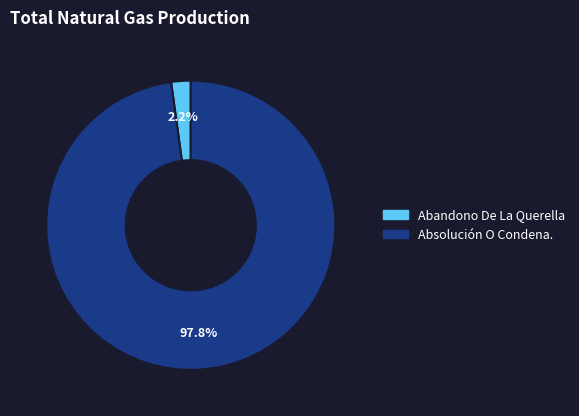

Rank the categories by value from lowest to highest.

Abandono De La Querella, Absolución O Condena.